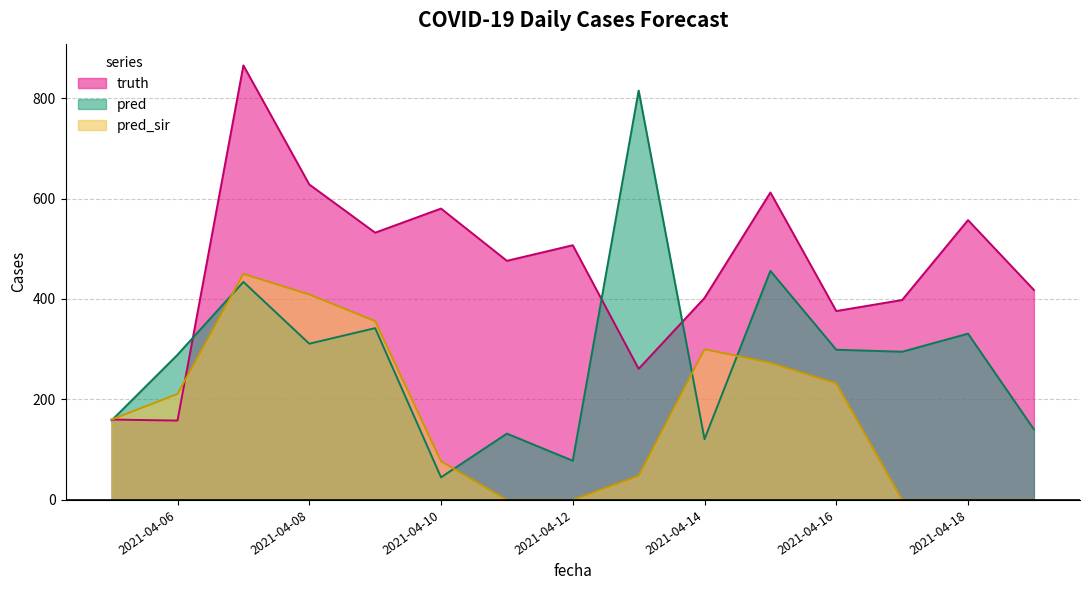

At which label is truth closest to 511?

2021-04-12